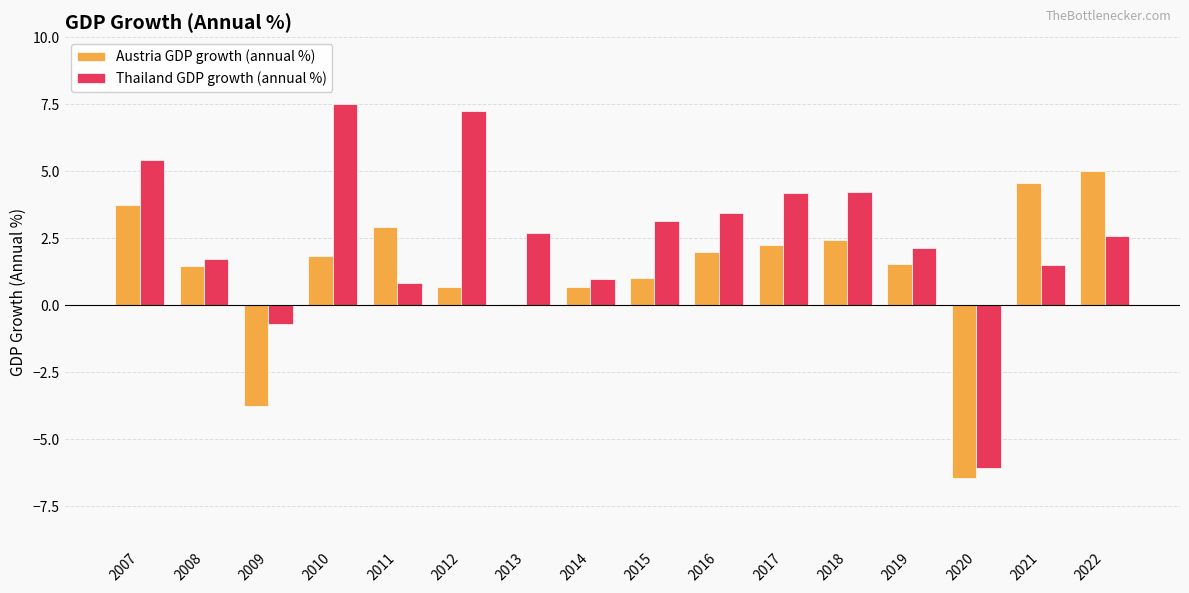

Between 2010 and 2020, which series saw the biggest shift?

Thailand GDP growth (annual %)